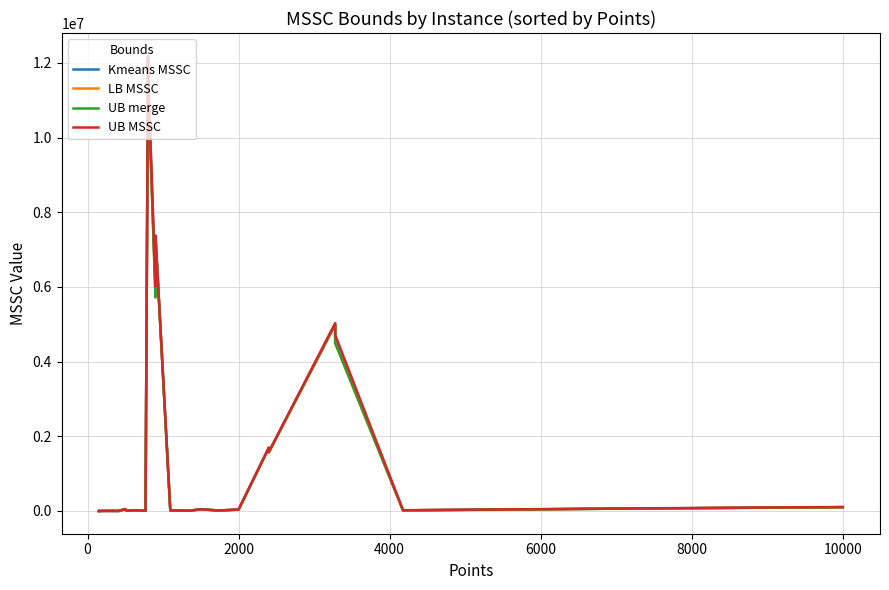

What is the value of the UB MSSC point at the 20th from the left?

7373293.9